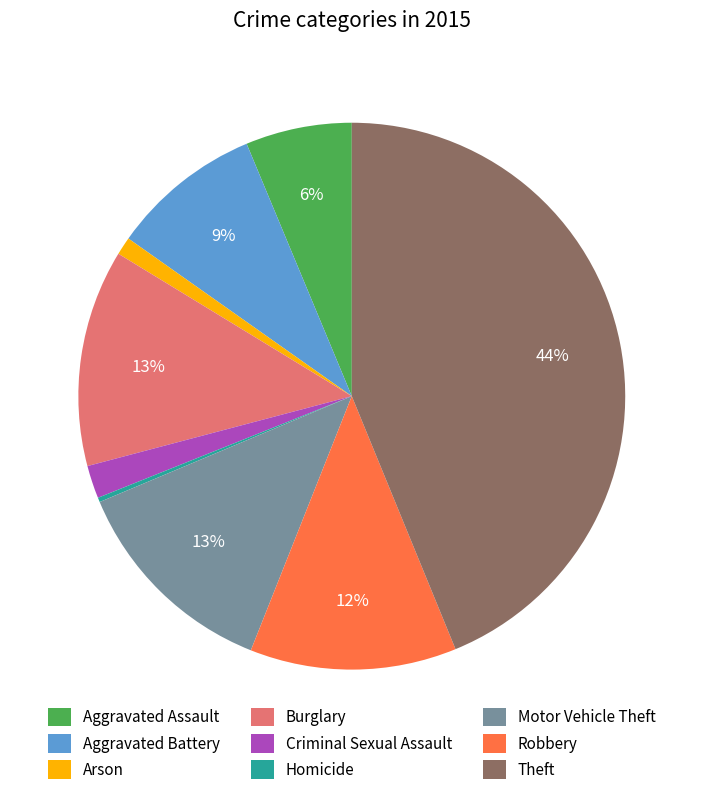

Do Aggravated Battery and Motor Vehicle Theft together represent more than half of the pie?

No